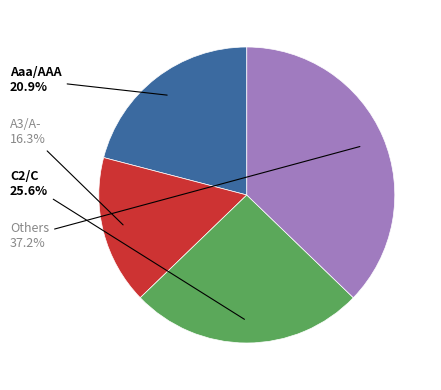

Which slice is the smallest?

A3/A-